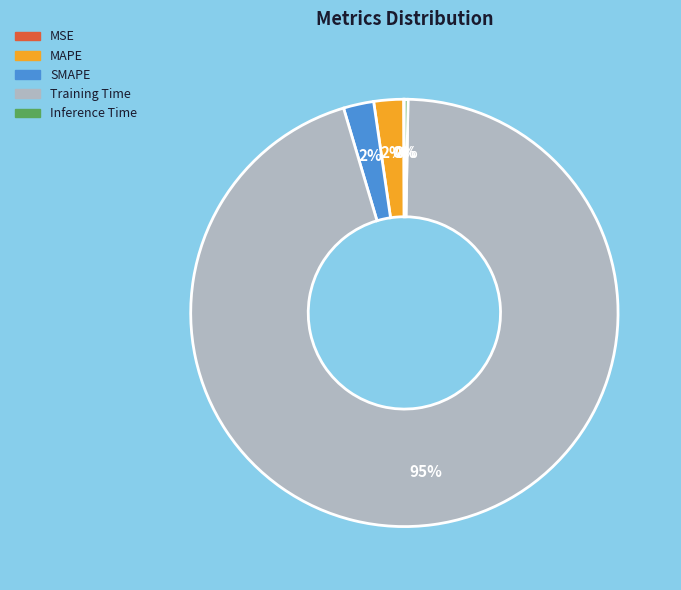

Does Training Time represent more than half of the total?

Yes